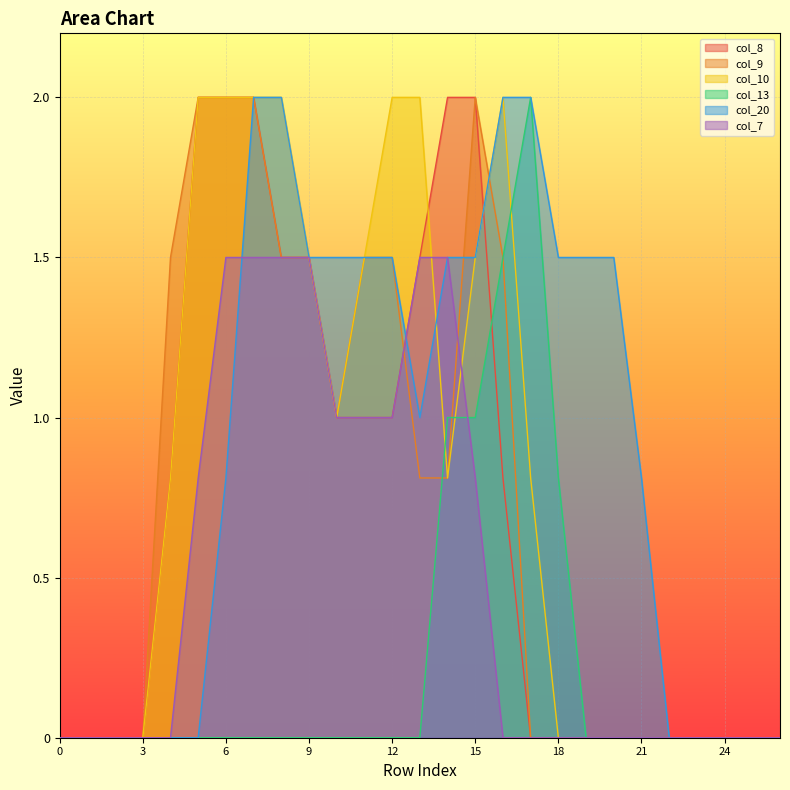

Does the chart display data point markers on the line(s)?

No